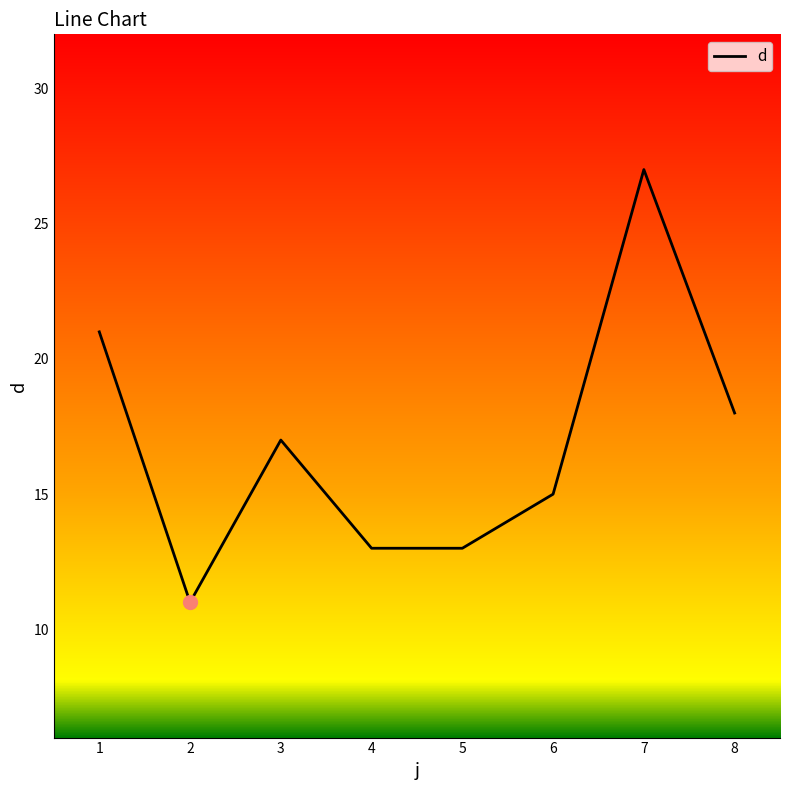

What value does the data have at 5?

13